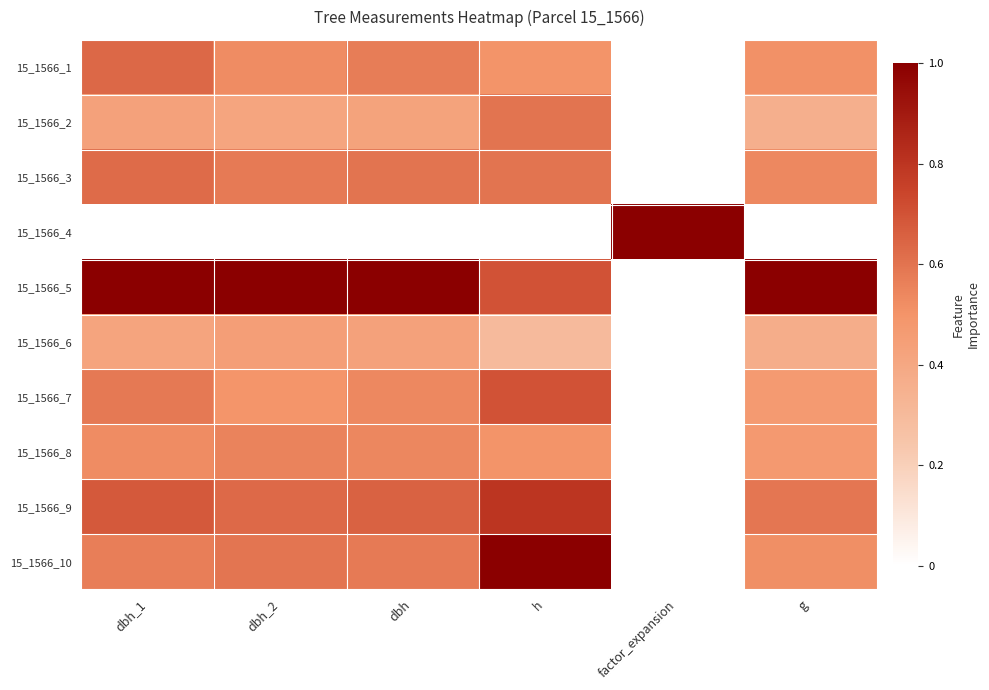

Reading left to right, list all the values displayed in this chart.

15_1566_1: dbh_1=0.6	dbh_2=0.5	dbh=0.6	h=0.5	factor_expansion=0.0	g=0.5
15_1566_2: dbh_1=0.4	dbh_2=0.4	dbh=0.4	h=0.6	factor_expansion=0.0	g=0.4
15_1566_3: dbh_1=0.6	dbh_2=0.6	dbh=0.6	h=0.6	factor_expansion=0.0	g=0.5
15_1566_4: dbh_1=0.0	dbh_2=0.0	dbh=0.0	h=0.0	factor_expansion=1.0	g=0.0
15_1566_5: dbh_1=1.0	dbh_2=1.0	dbh=1.0	h=0.7	factor_expansion=0.0	g=1.0
15_1566_6: dbh_1=0.4	dbh_2=0.4	dbh=0.4	h=0.3	factor_expansion=0.0	g=0.4
15_1566_7: dbh_1=0.6	dbh_2=0.5	dbh=0.5	h=0.7	factor_expansion=0.0	g=0.5
15_1566_8: dbh_1=0.5	dbh_2=0.6	dbh=0.5	h=0.5	factor_expansion=0.0	g=0.5
15_1566_9: dbh_1=0.7	dbh_2=0.6	dbh=0.7	h=0.8	factor_expansion=0.0	g=0.6
15_1566_10: dbh_1=0.6	dbh_2=0.6	dbh=0.6	h=1.0	factor_expansion=0.0	g=0.5